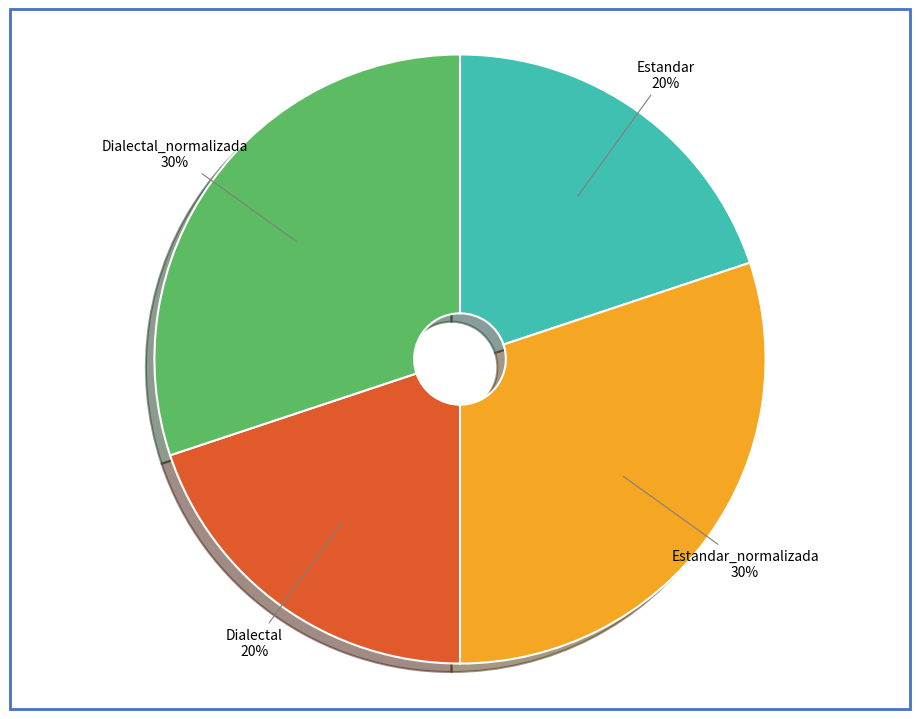

The Estandar slice represents 33% of the pie. True or false?

False